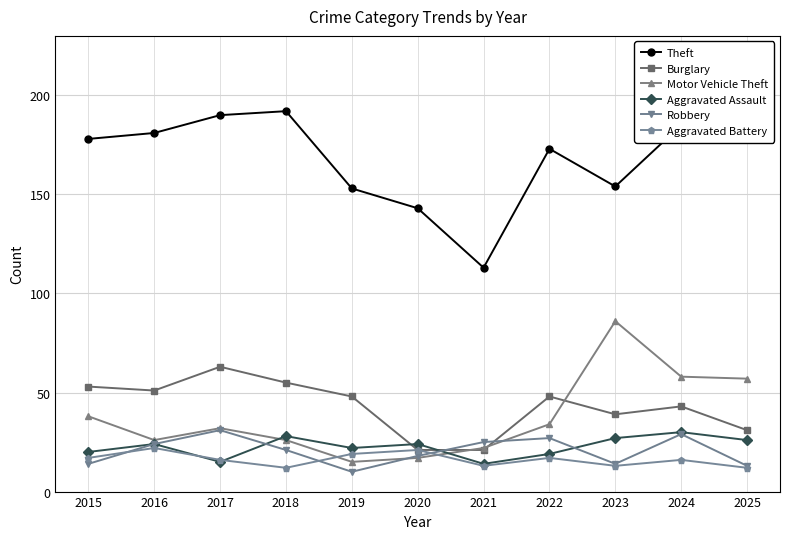

What is the sum of all Robbery values?

226